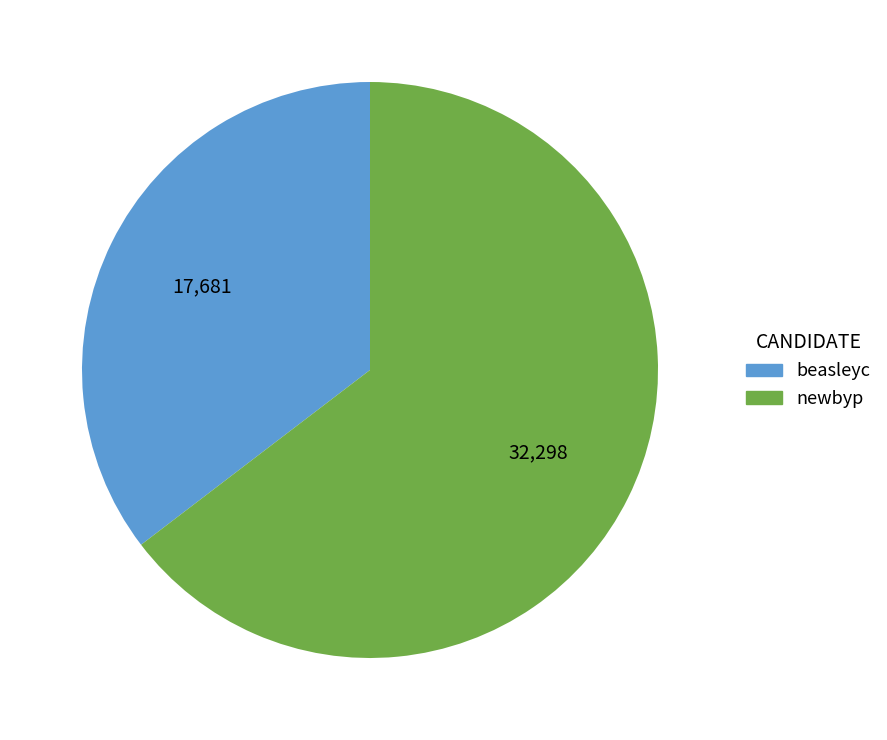

Combined, do beasleyc and newbyp account for over 50%?

Yes